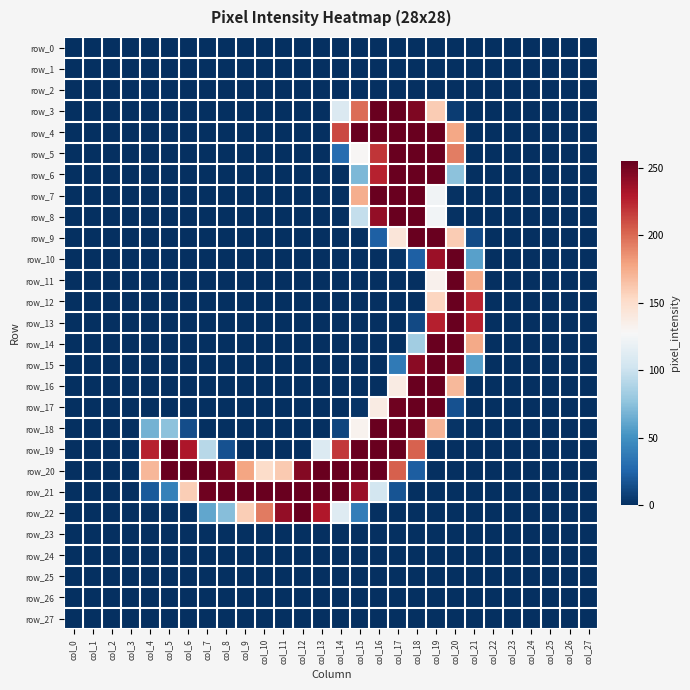

Which series has the largest range (max minus min)?

row_3